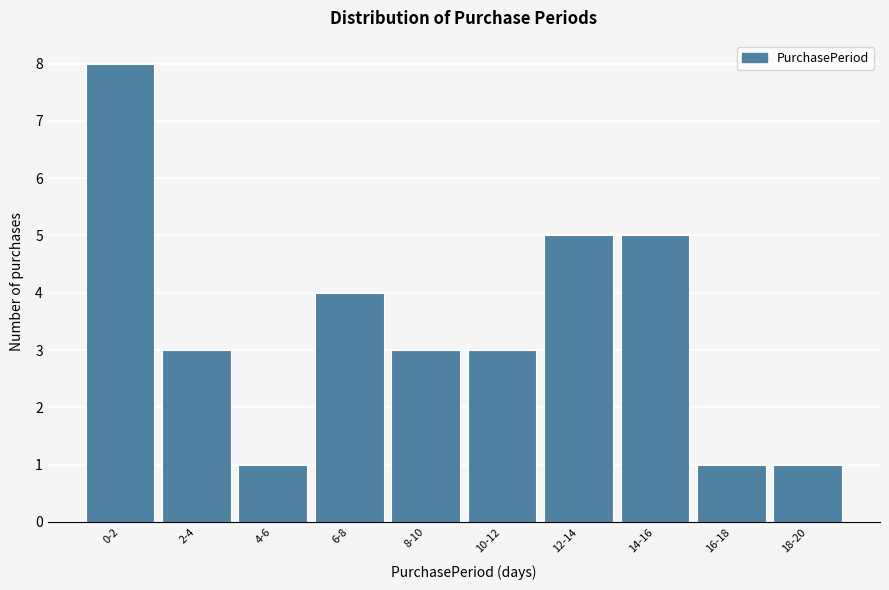

Reading left to right, list all the values displayed in this chart.

8	3	1	4	3	3	5	5	1	1